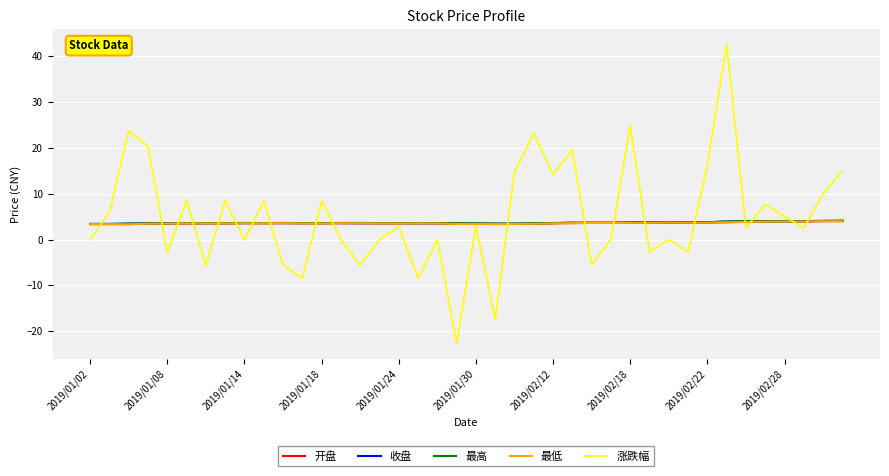

What are all the series names shown in the legend?

开盘, 收盘, 最高, 最低, 涨跌幅